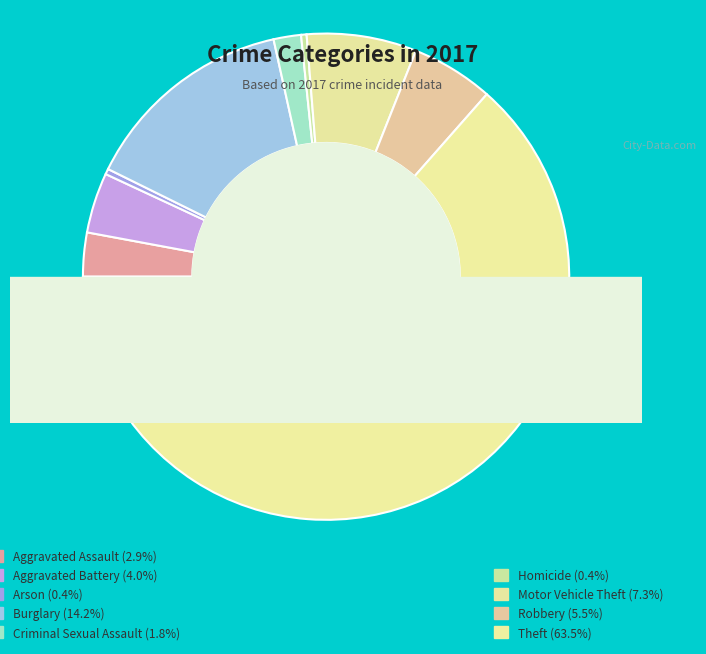

The Homicide slice represents 0% of the pie. True or false?

True